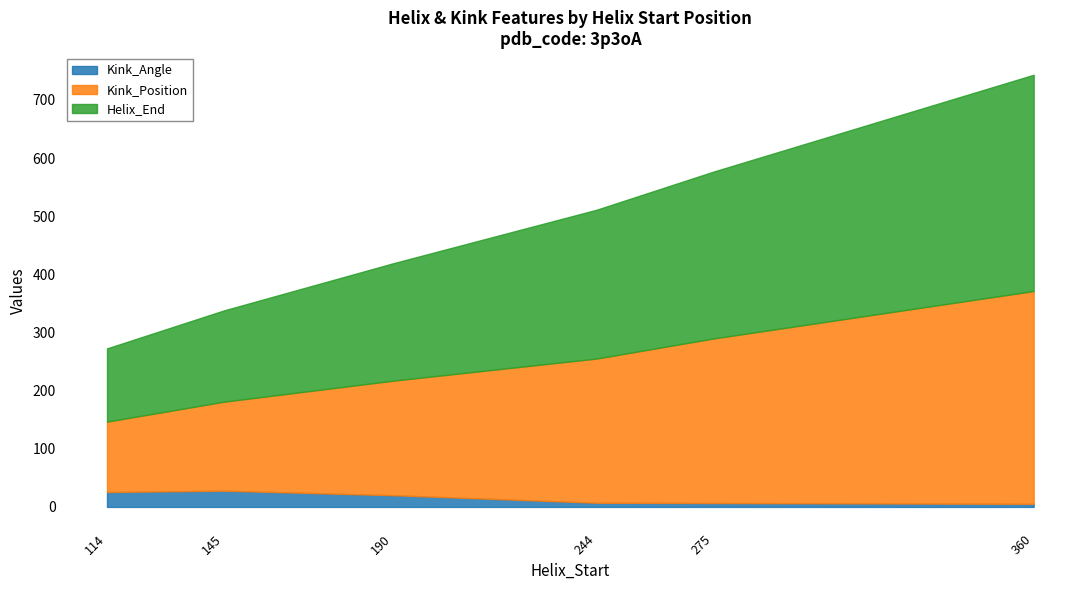

What is the lowest value of the Helix_End series?

126.0